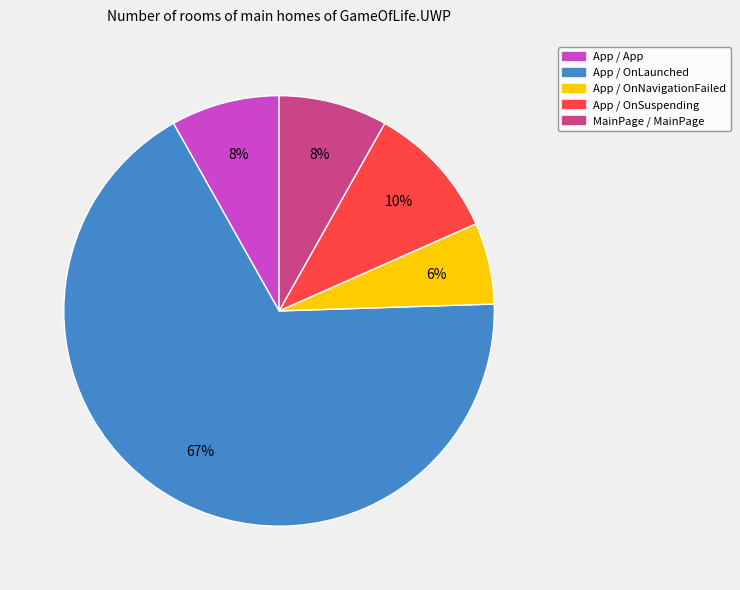

To the nearest percent, what percentage of the pie is App / OnNavigationFailed?

6%